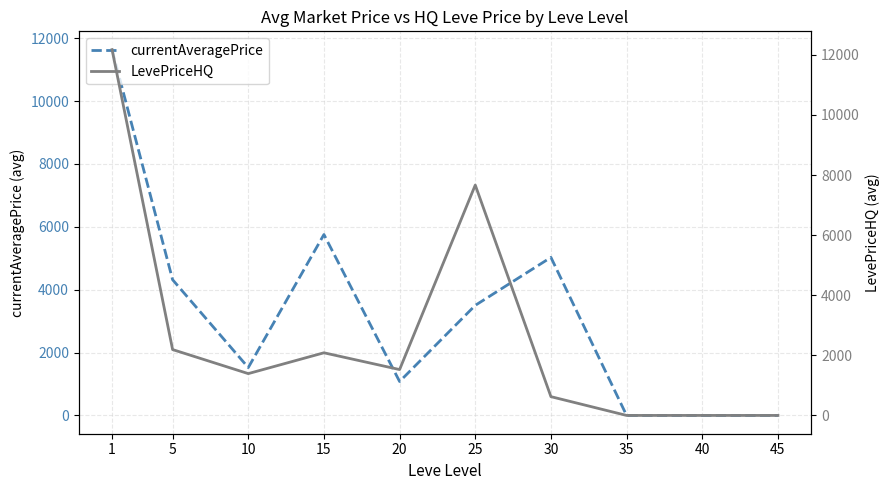

Is it true that currentAveragePrice equals 5755.1 at 15?

True